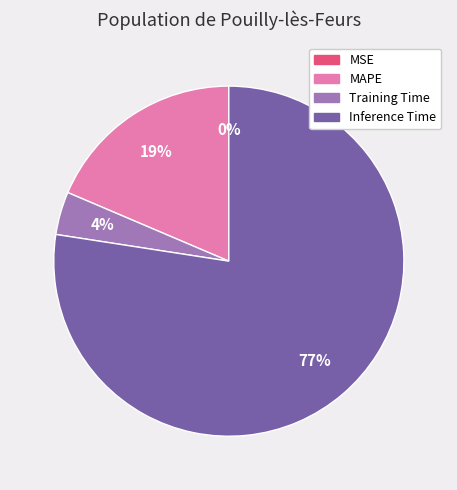

Is there a majority slice in this chart?

Yes